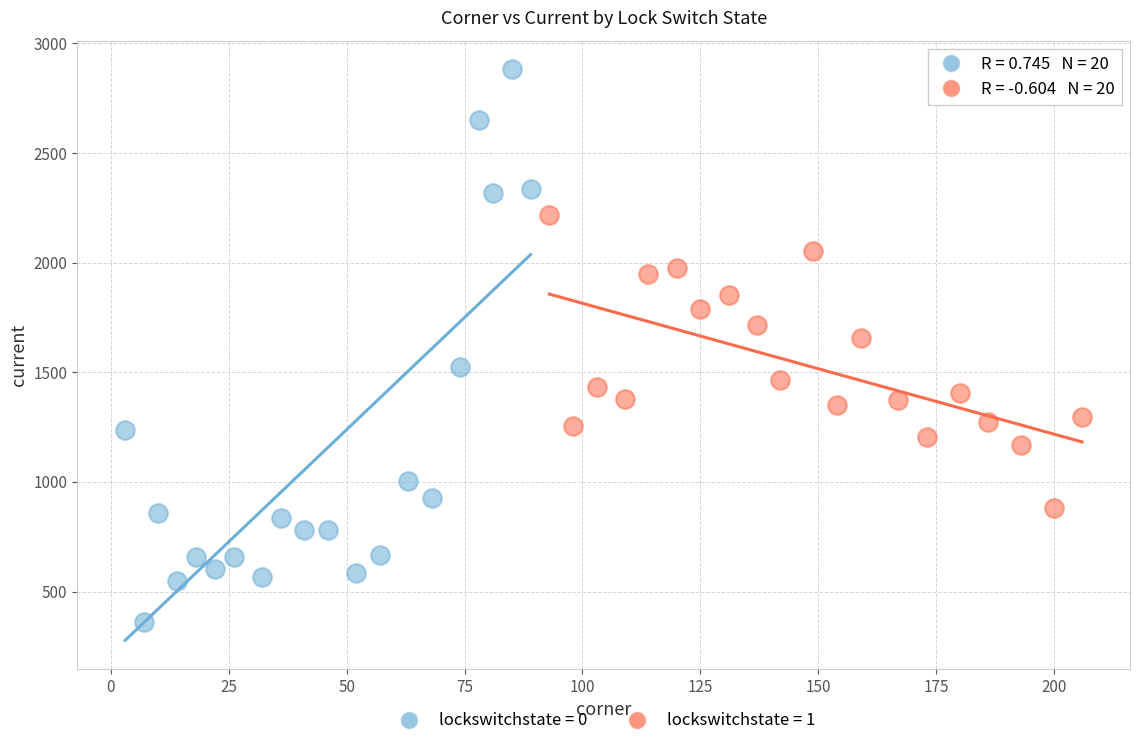

Which series reaches the minimum Y coordinate?

lockswitchstate = 0